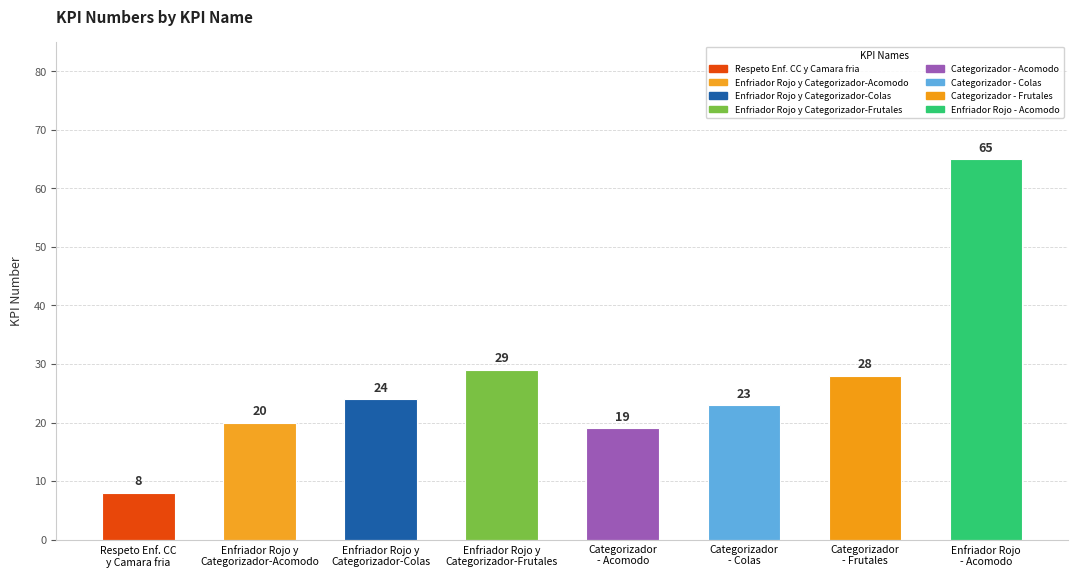

What is the smallest value displayed?

8